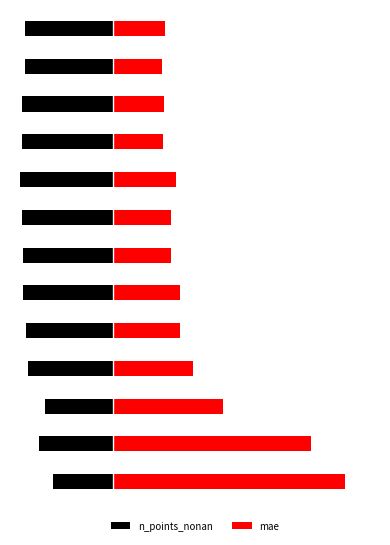

Where is mae nearest to the value 685?

2